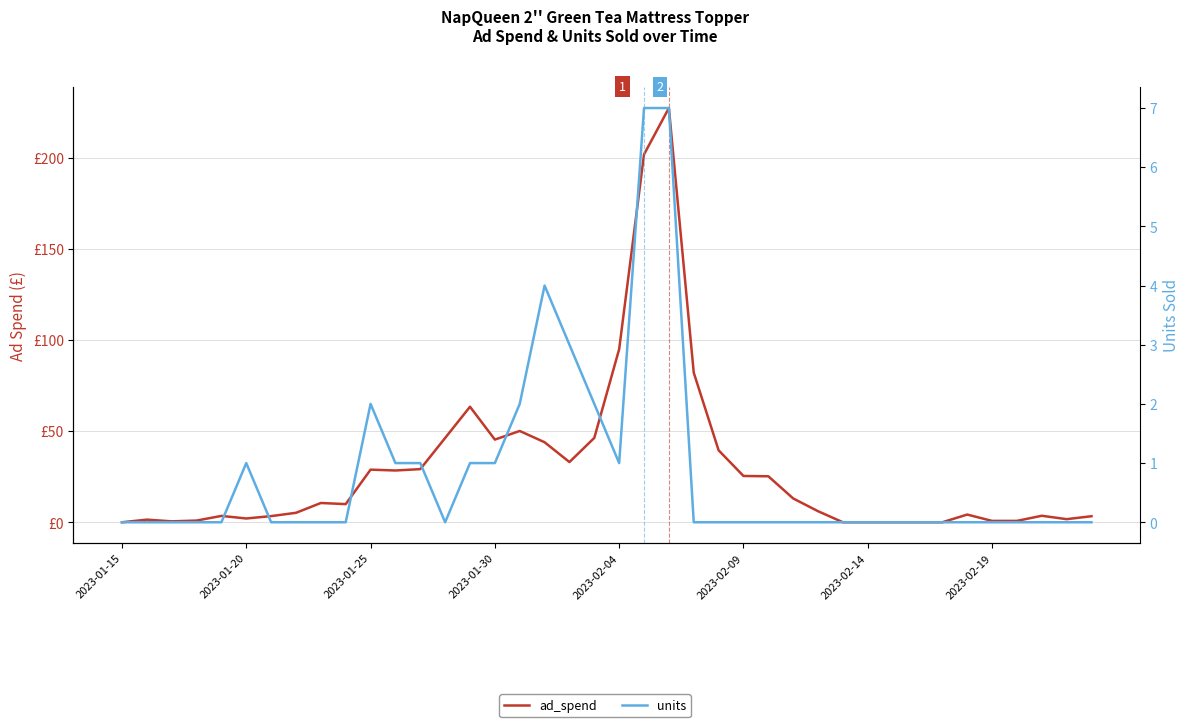

How many values in ad_spend are above zero?

34